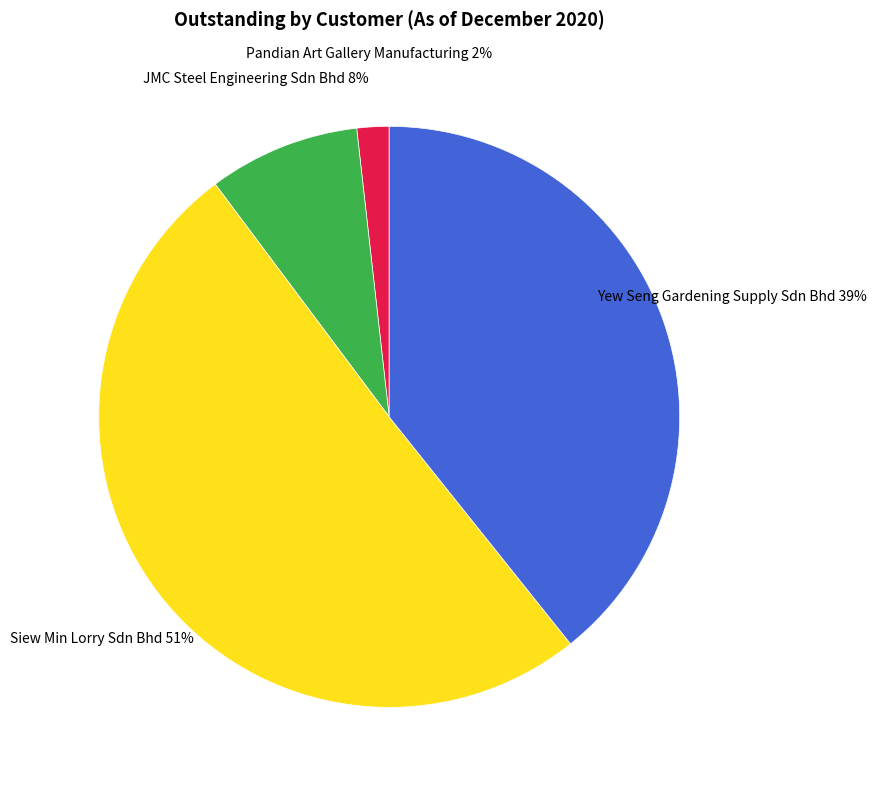

Is there a majority slice in this chart?

Yes